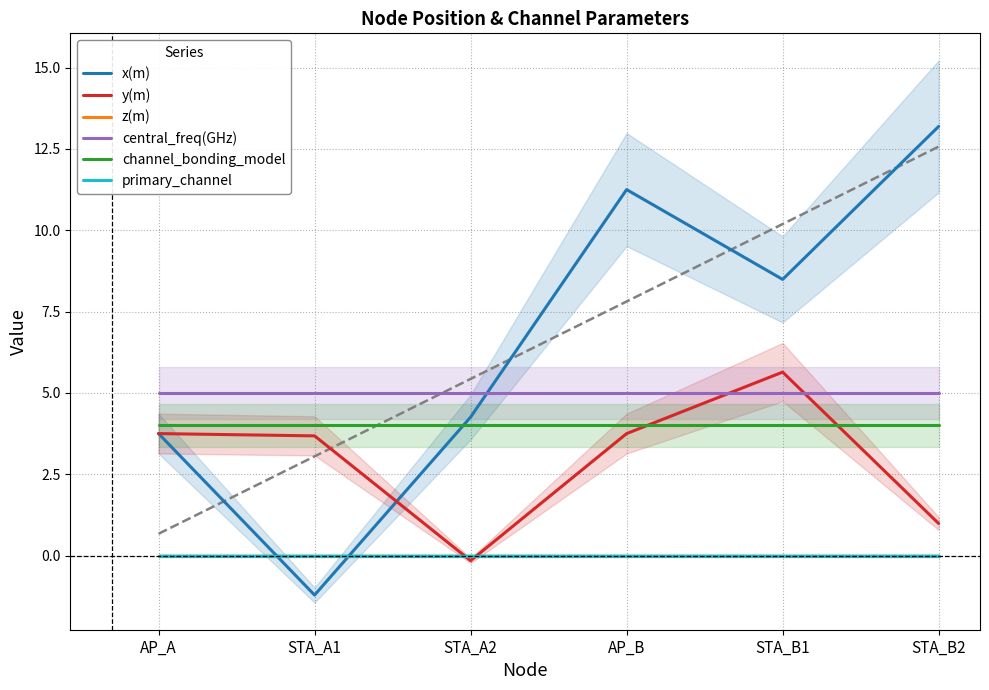

Reading left to right, what are all the values shown in this chart?

x(m): 3.8	-1.2	4.3	11.2	8.5	13.2
y(m): 3.8	3.7	-0.2	3.8	5.6	1.0
z(m): 0.0	0.0	0.0	0.0	0.0	0.0
central_freq(GHz): 5.0	5.0	5.0	5.0	5.0	5.0
channel_bonding_model: 4.0	4.0	4.0	4.0	4.0	4.0
primary_channel: 0.0	0.0	0.0	0.0	0.0	0.0